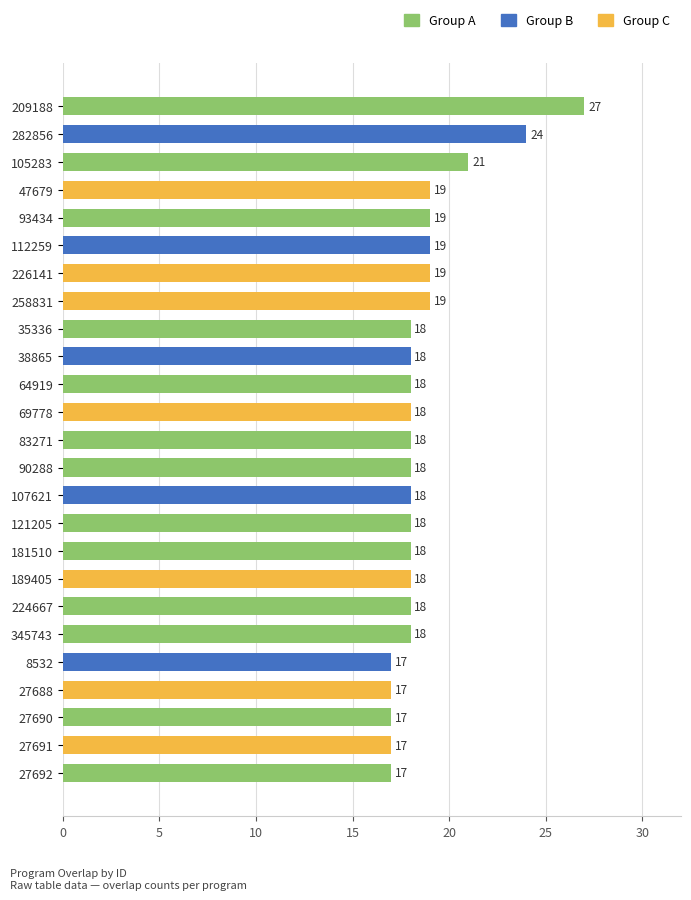

What is the label of the 22nd bar from the top?

27688